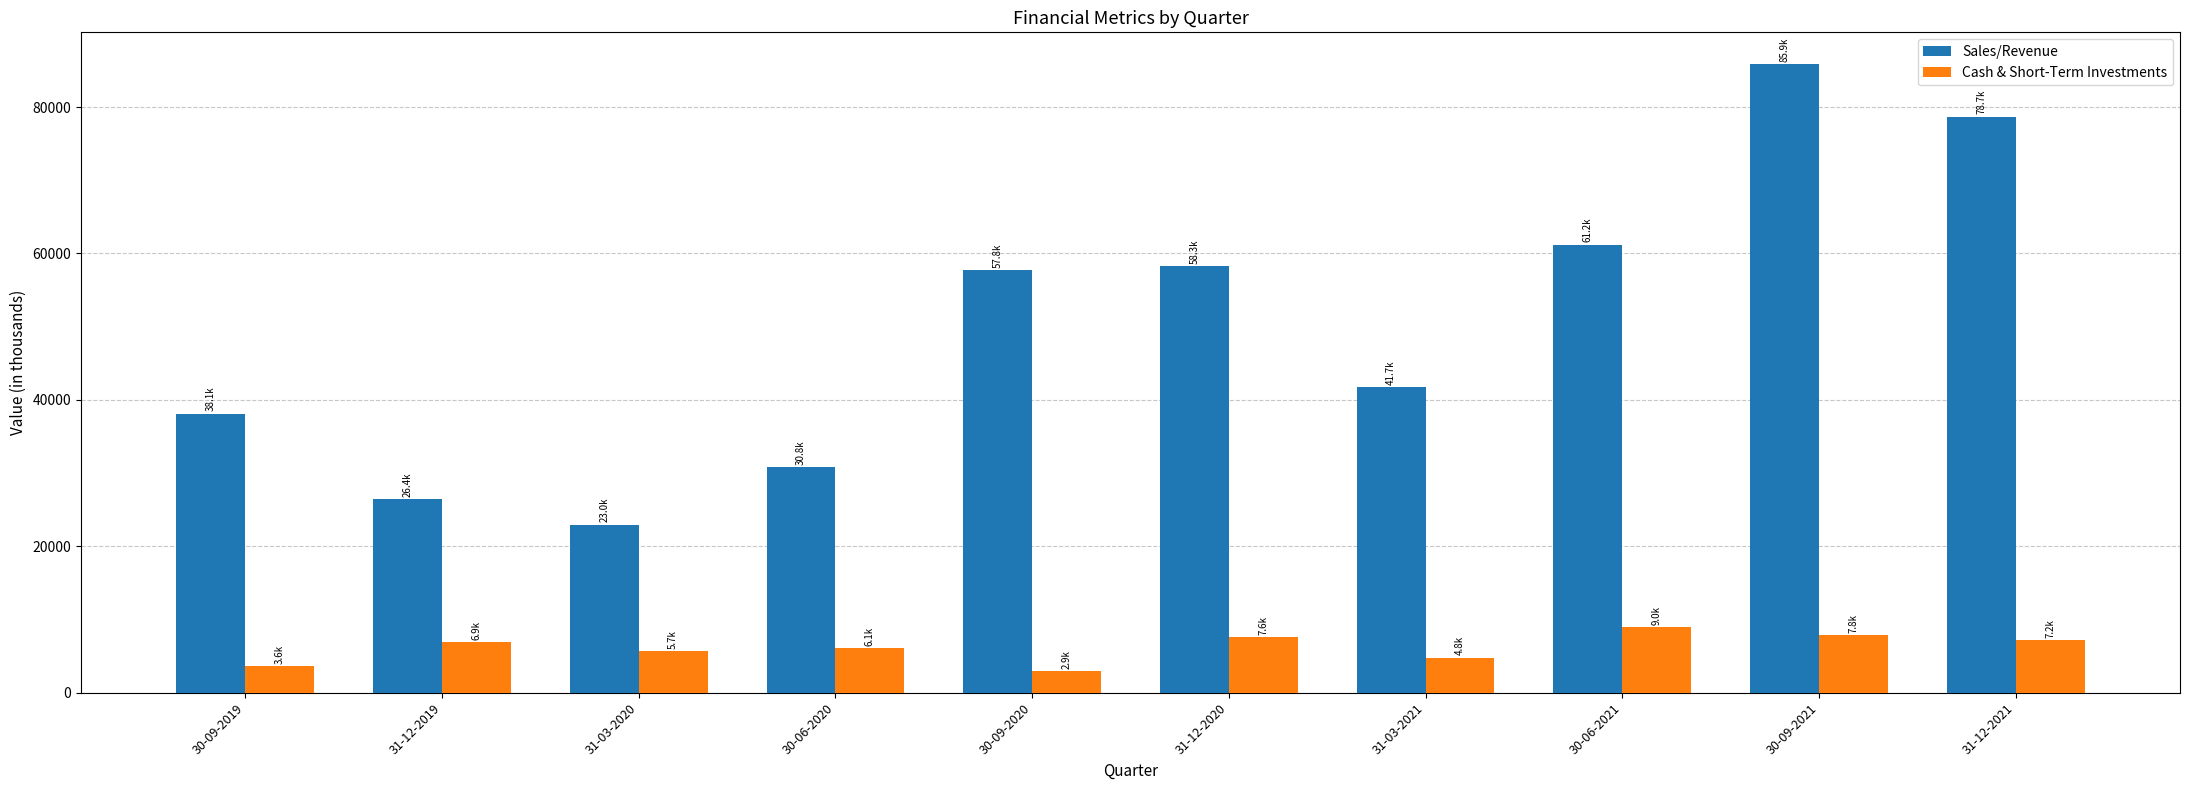

Which series has the largest total across all categories?

Sales/Revenue